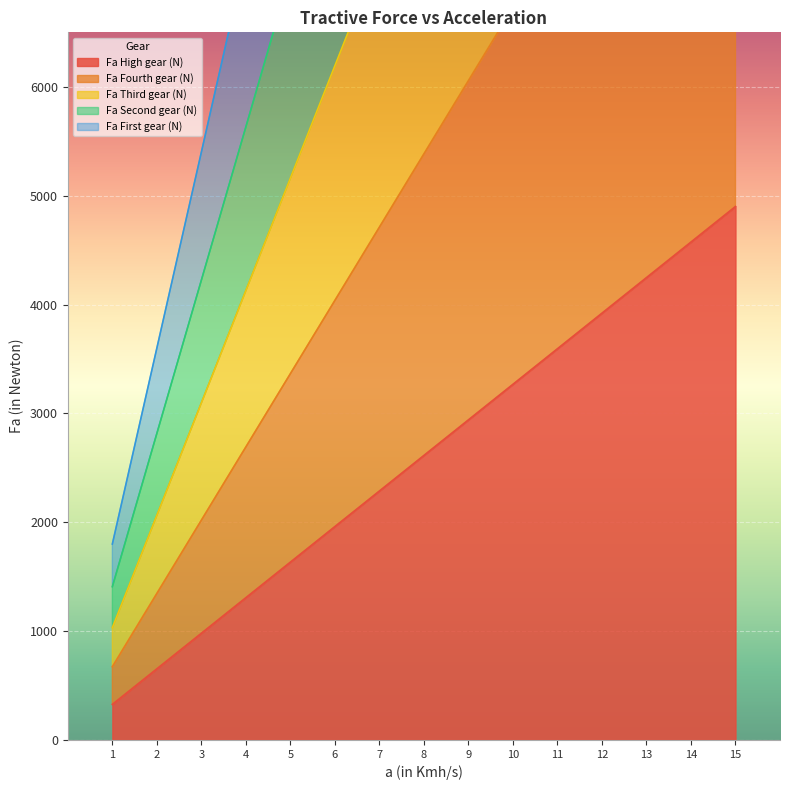

The value of Fa High gear (N) at 8 is 2613.3. True or false?

True